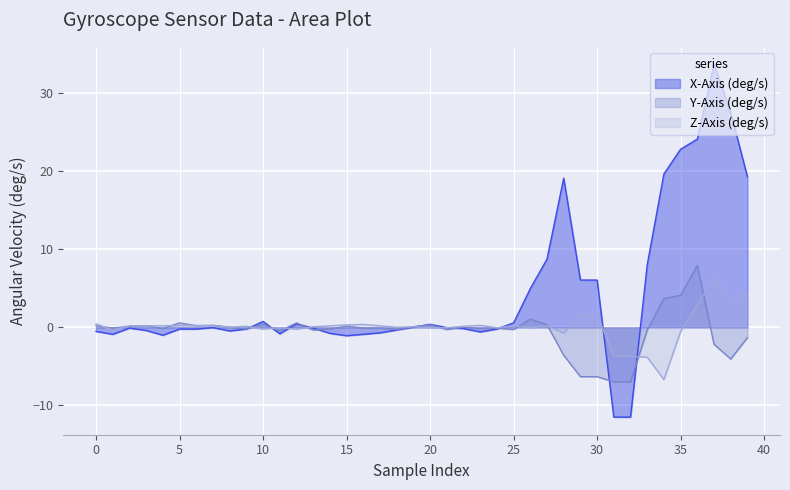

What are all the series names shown in the legend?

X-Axis (deg/s), Y-Axis (deg/s), Z-Axis (deg/s)